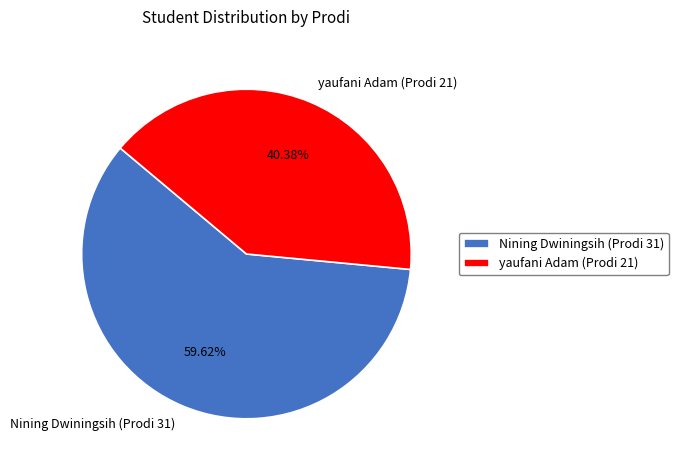

Rank the categories by value from highest to lowest.

Nining Dwiningsih (Prodi 31), yaufani Adam (Prodi 21)